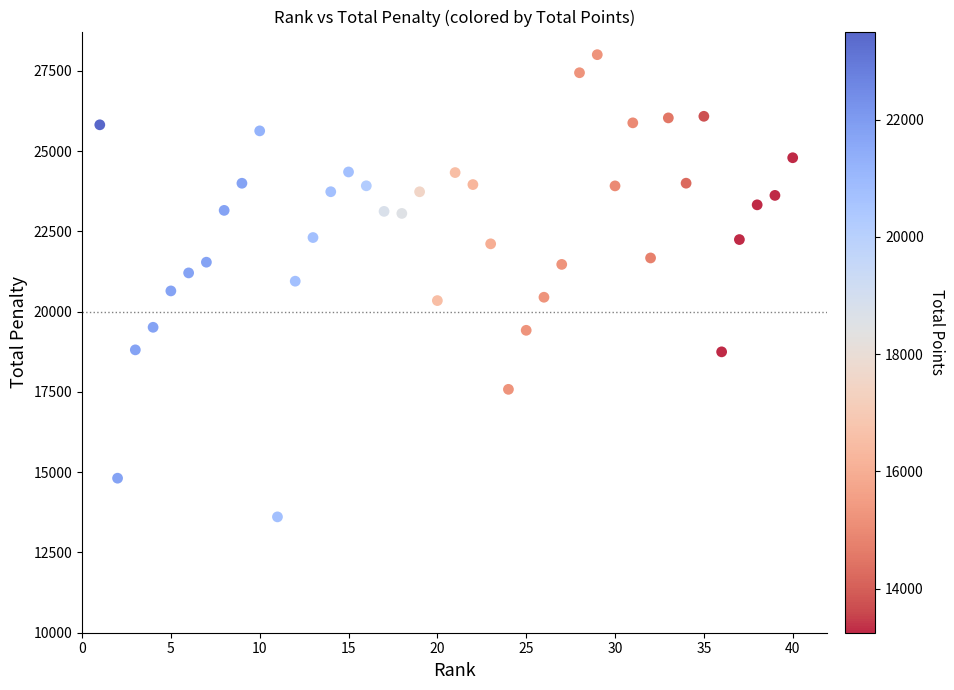

What is the range of Y values (max minus min)?

14399